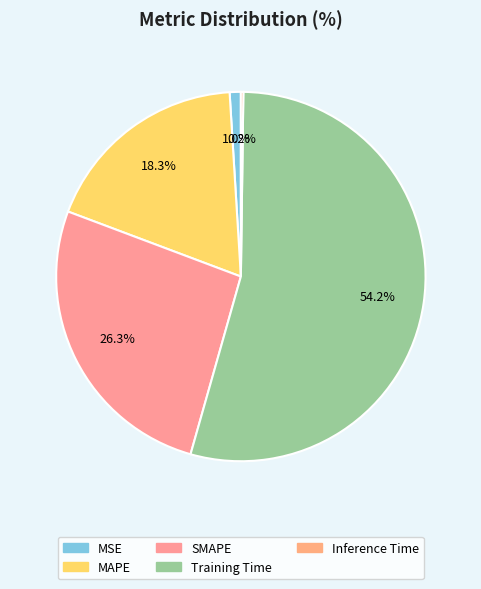

Is there any slice that represents more than half of the pie?

Yes